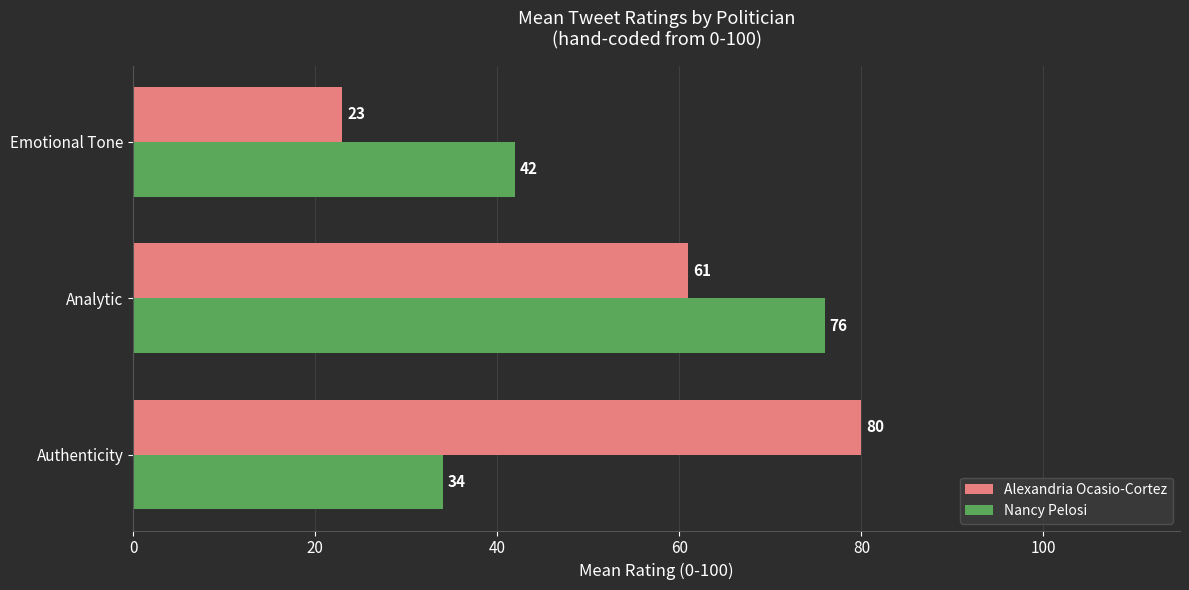

What is the difference between the highest and lowest values at Emotional Tone?

19